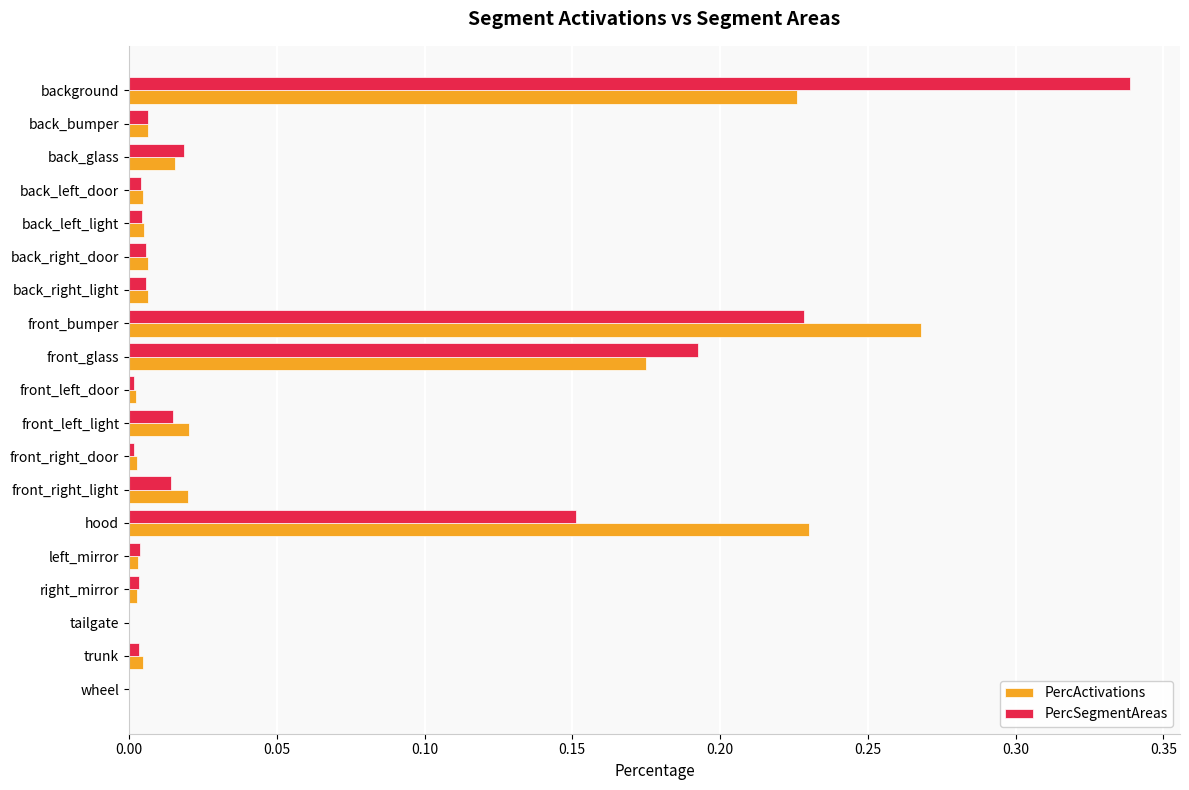

Which label corresponds to the largest value in the chart?

background